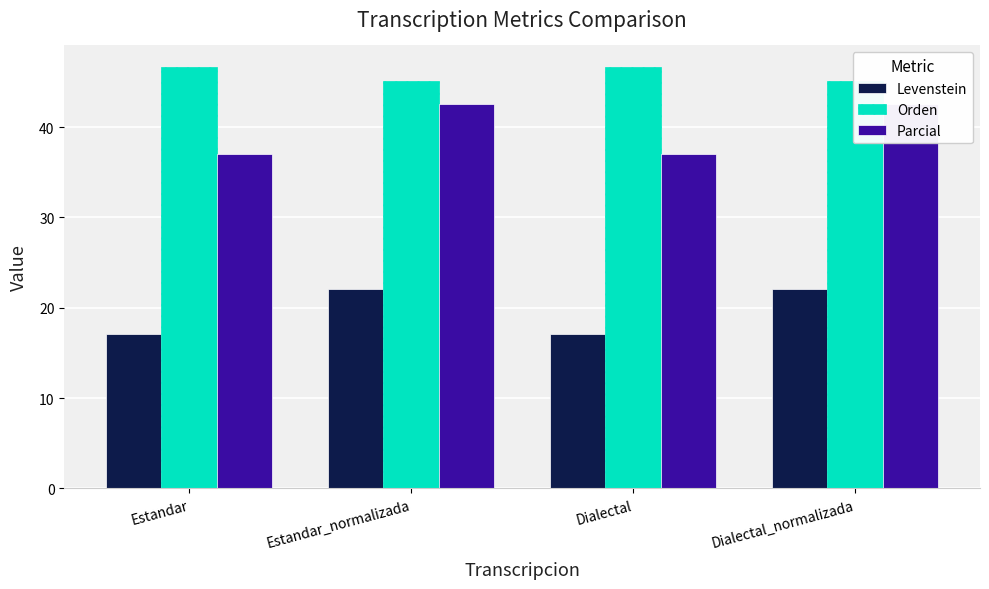

Is it true that Parcial equals 42.6 at Estandar_normalizada?

True